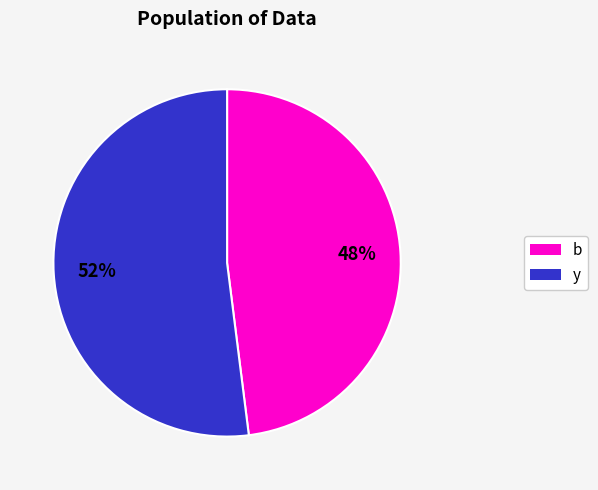

To the nearest percent, what portion does y represent?

52%